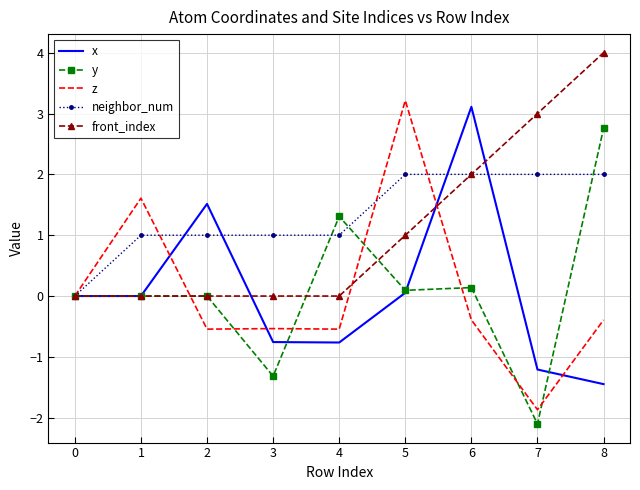

What is the total value across all series at 4?

1.0